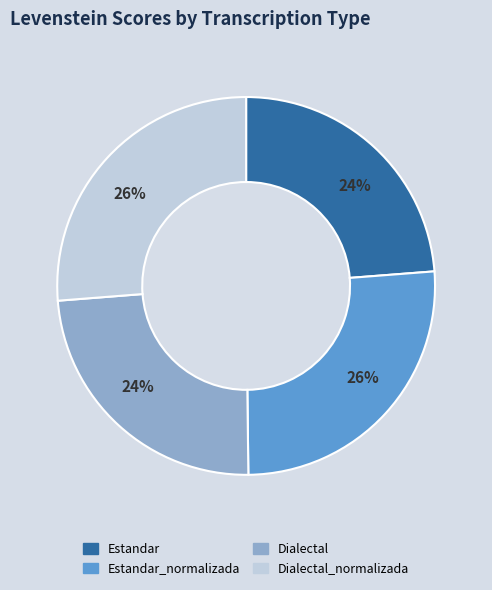

To the nearest percent, what is the difference between the largest and smallest slice percentages?

2%